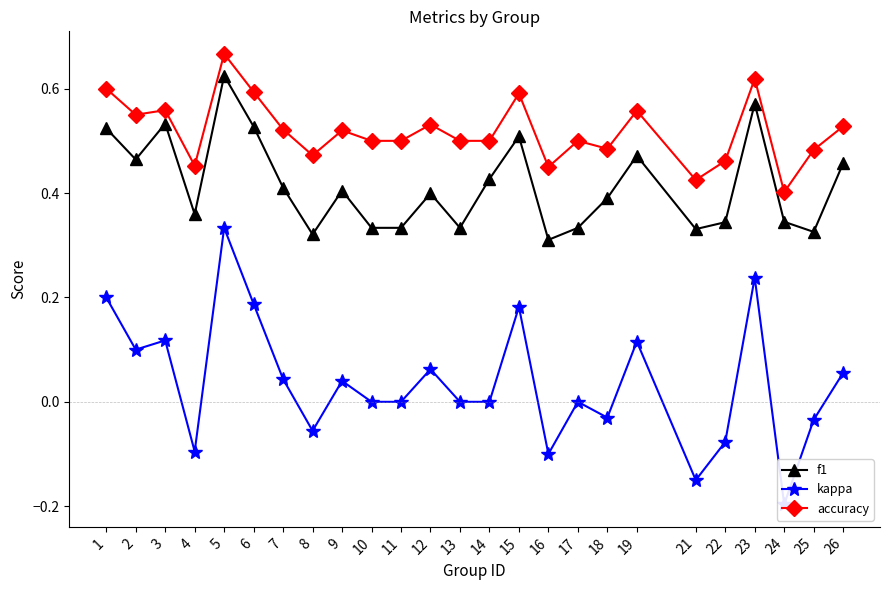

True or false: kappa and accuracy cross at least once.

False